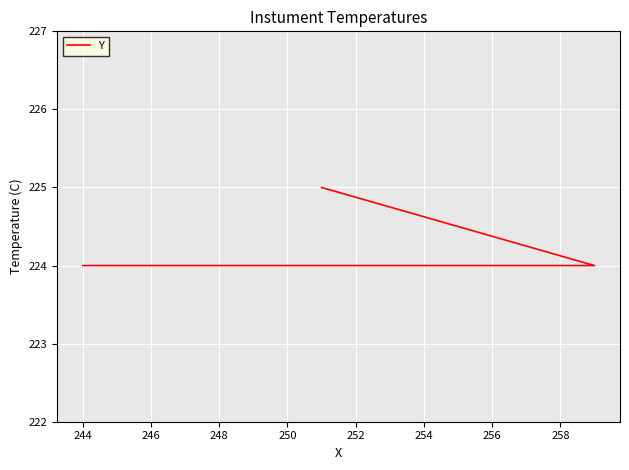

Reading left to right, extract all data points from this chart.

224	224	225